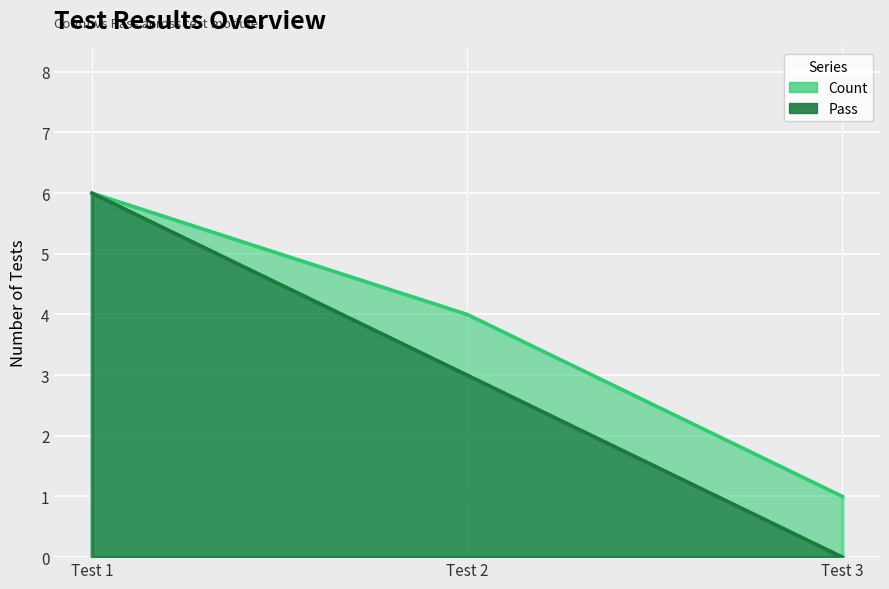

What is the difference between the maximum and minimum values in the Count series?

5